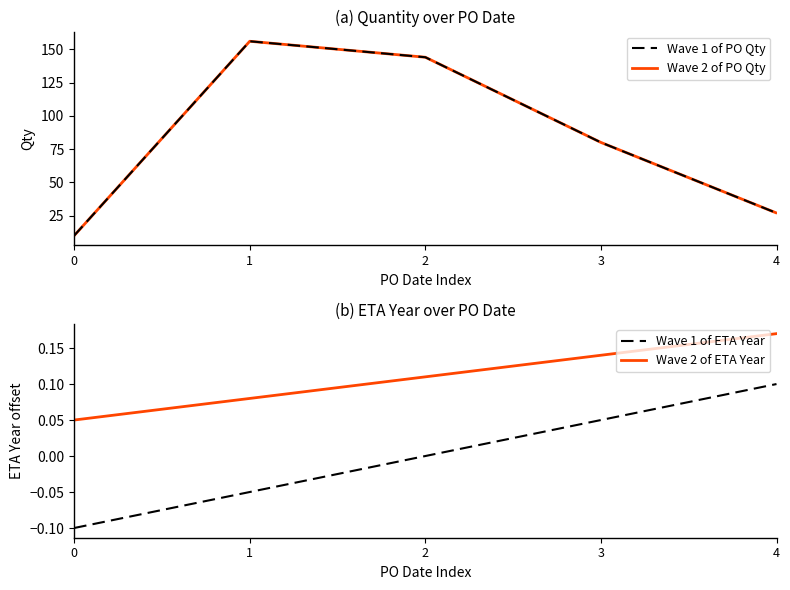

What is the difference between the maximum and minimum values in the Qty (dashed) series?

146.0